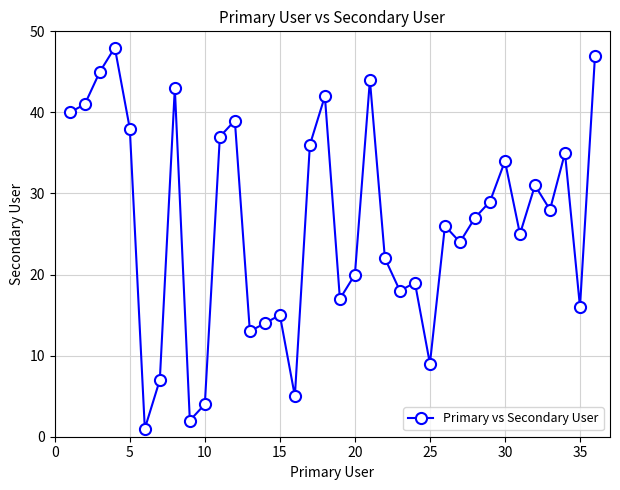

What is the value of the 12th point from the left?

39